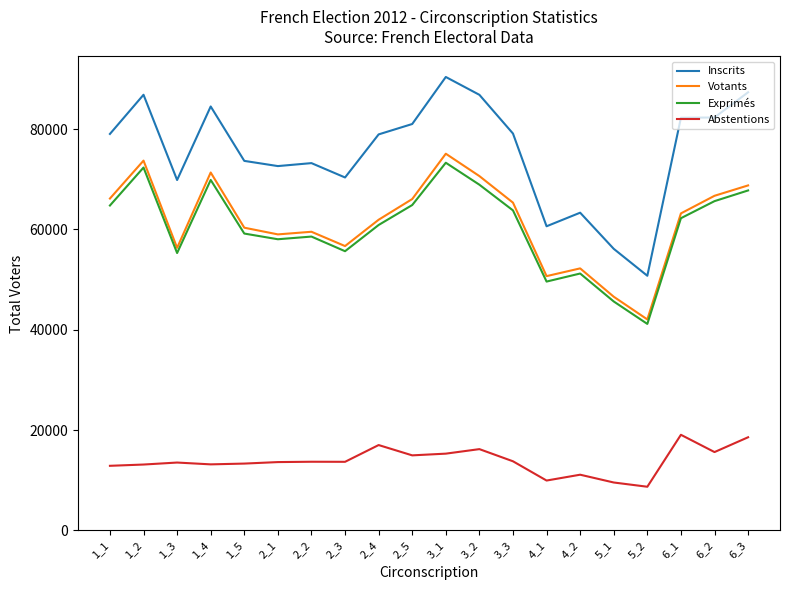

What is the total value across all series at 6_1?

226687